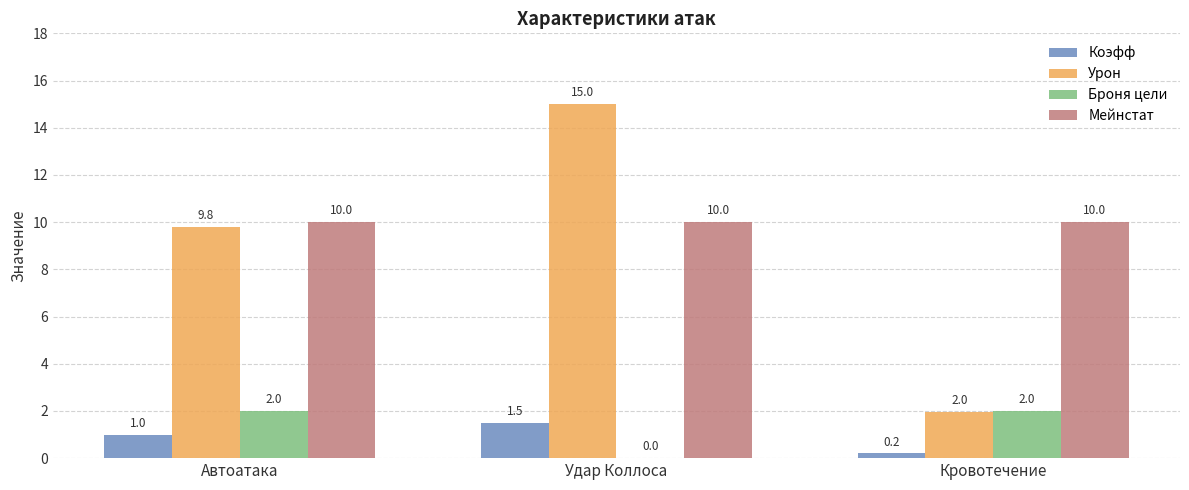

What is the greatest value displayed?

15.0